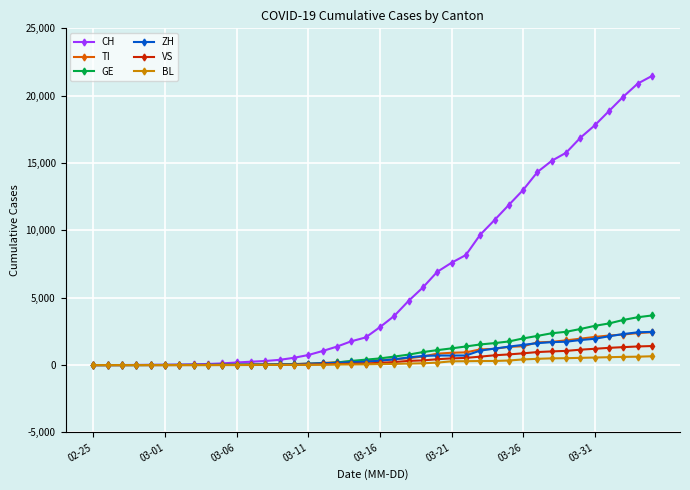

What is the value of the TI point at the 33rd from the left?

1727